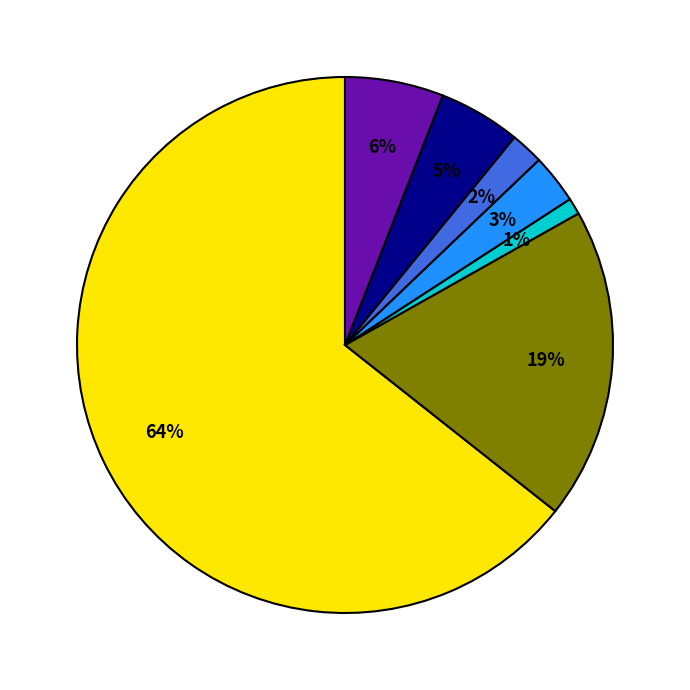

Is there a majority slice in this chart?

Yes